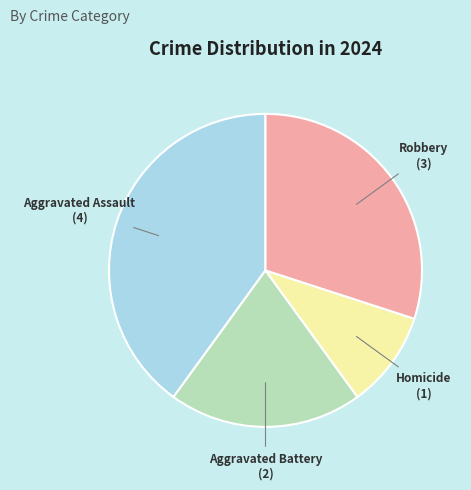

What is the ratio of the value at Homicide to the value at Robbery?

0.3